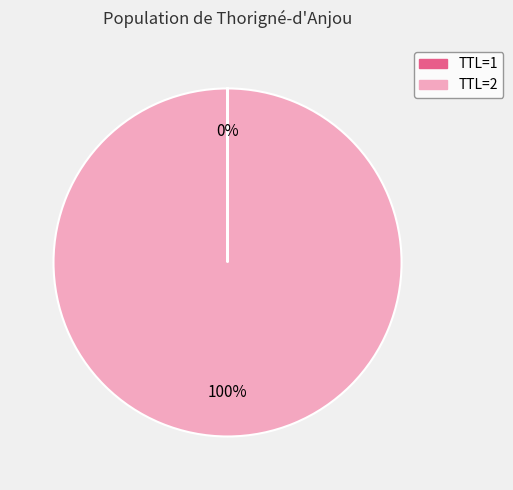

Does any single category account for the majority?

Yes